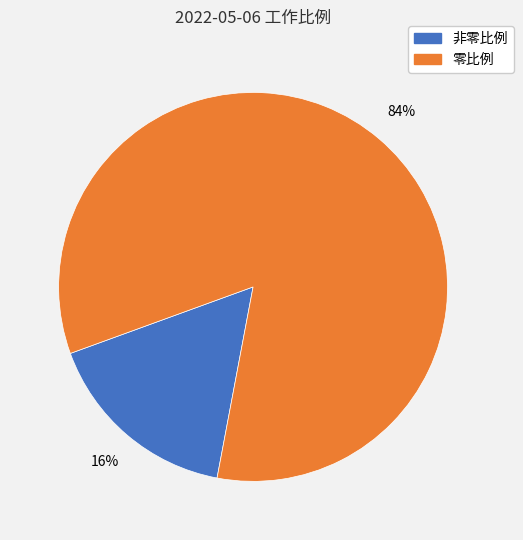

To the nearest percent, what is the average slice percentage?

50%